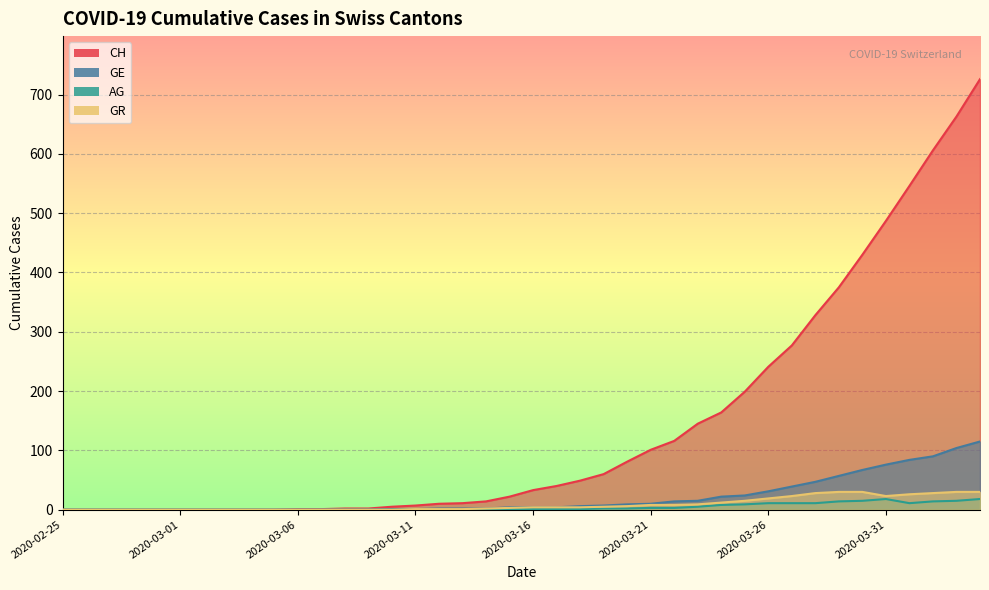

True or false: CH and AG intersect in this chart.

False